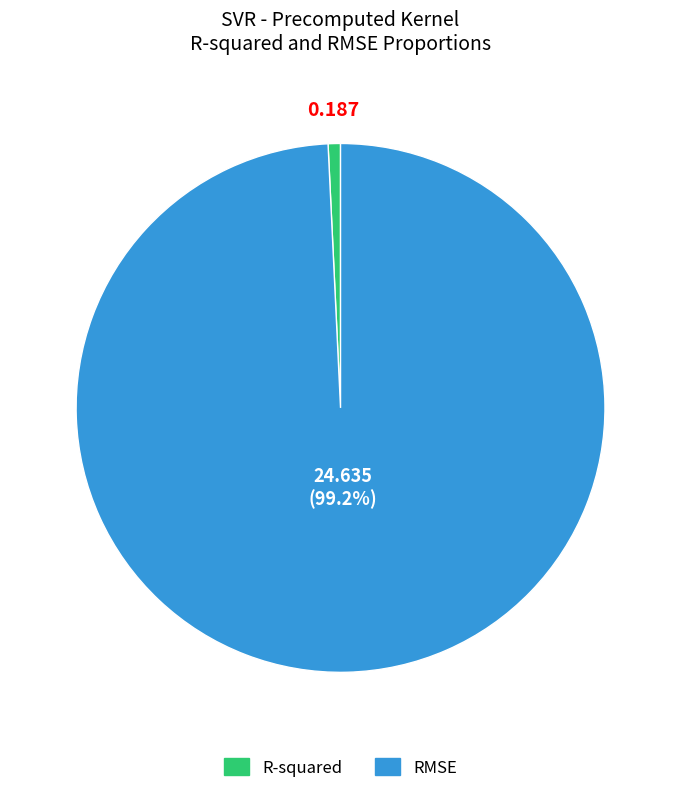

What is the largest slice in the pie chart?

RMSE